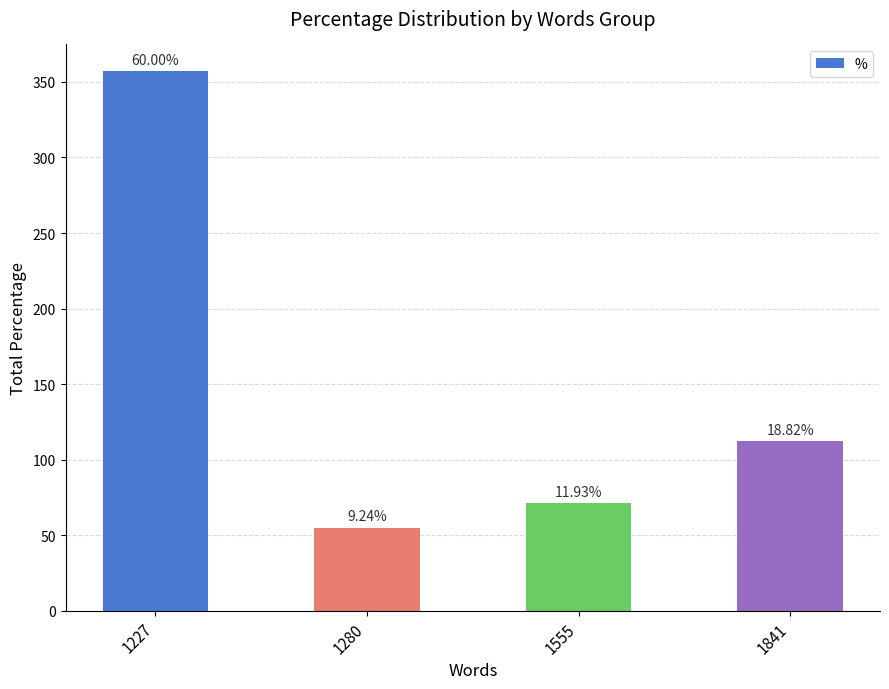

True or false: the data shows 112.0 at 1841.

True